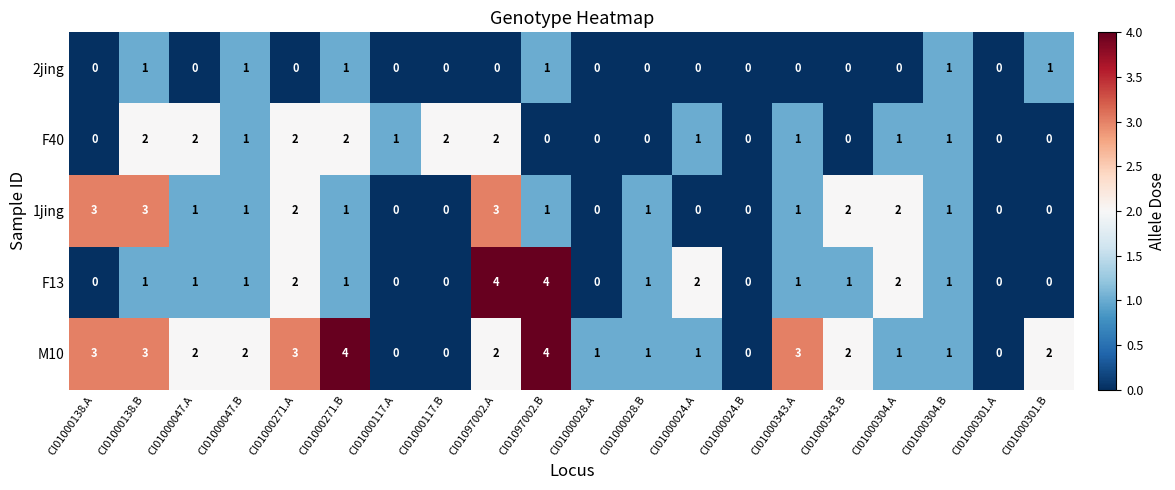

Which series changed the most between CI01000047.A and CI01000301.B?

F40